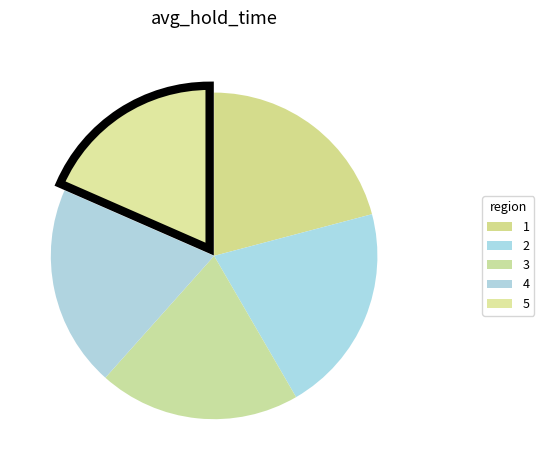

What percentage is NOT represented by 2?

79.3%